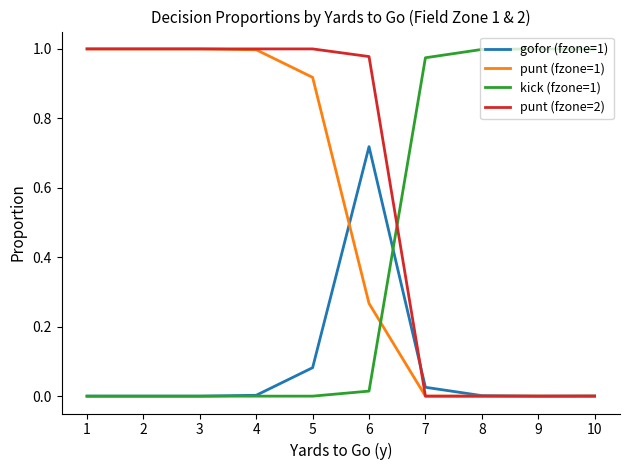

True or false: kick (fzone=1) and punt (fzone=2) intersect in this chart.

True